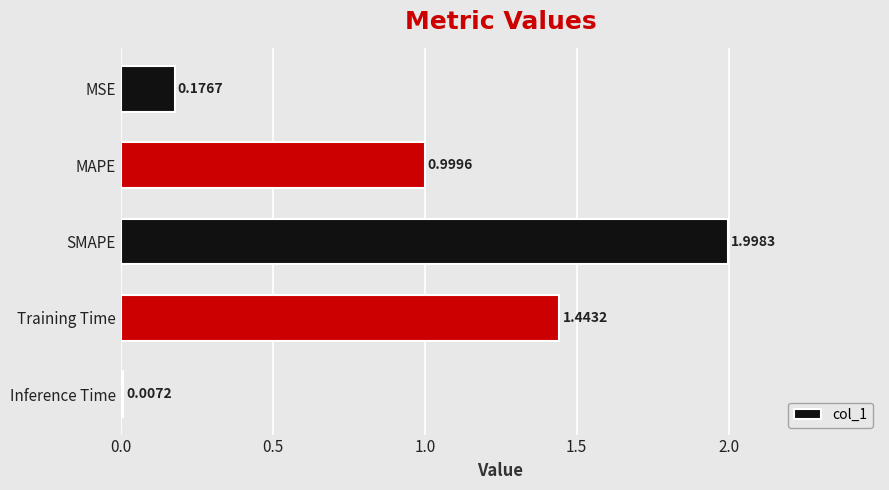

What is the sum of all values?

4.6